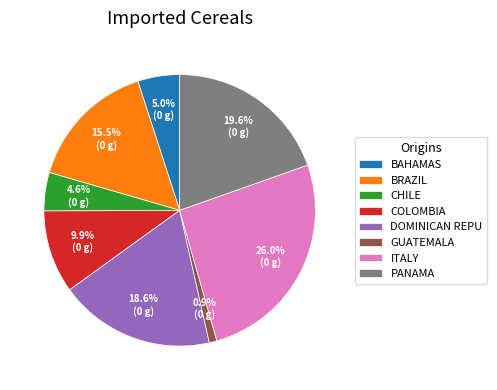

How many segments does this pie chart have?

8